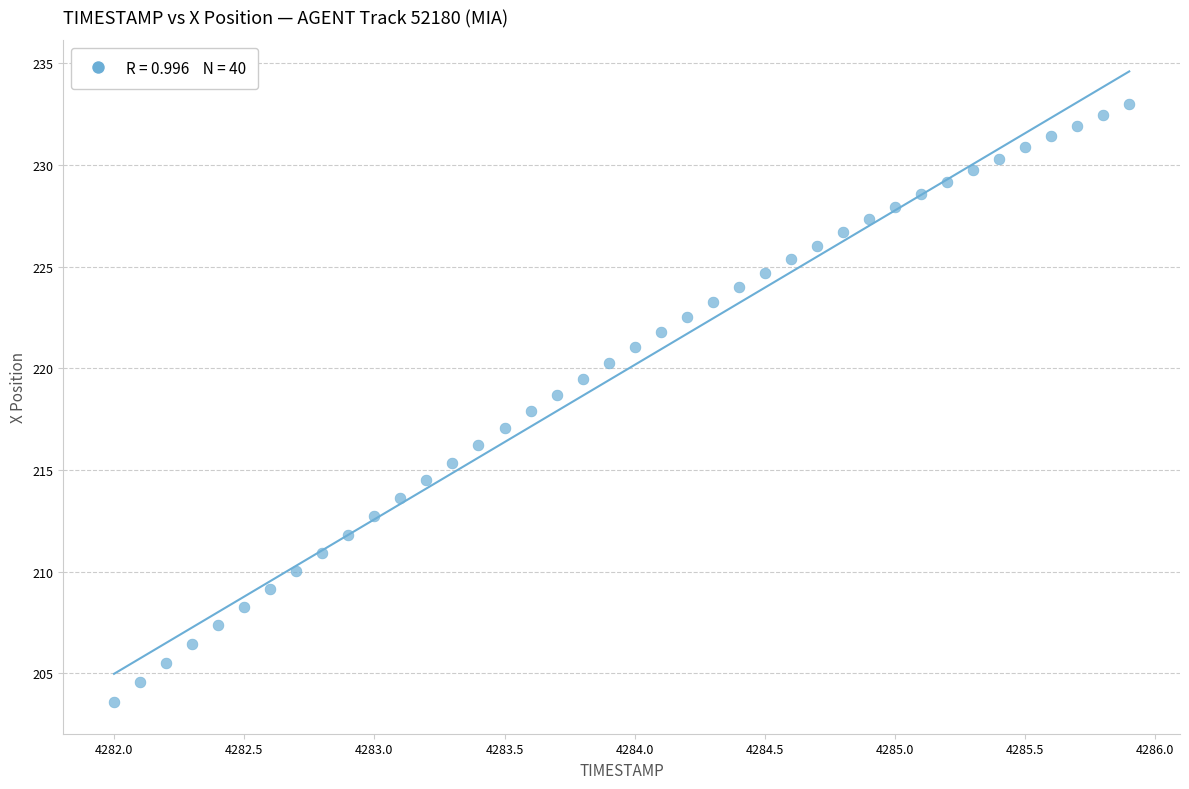

What is the range of Y values (max minus min)?

29.4